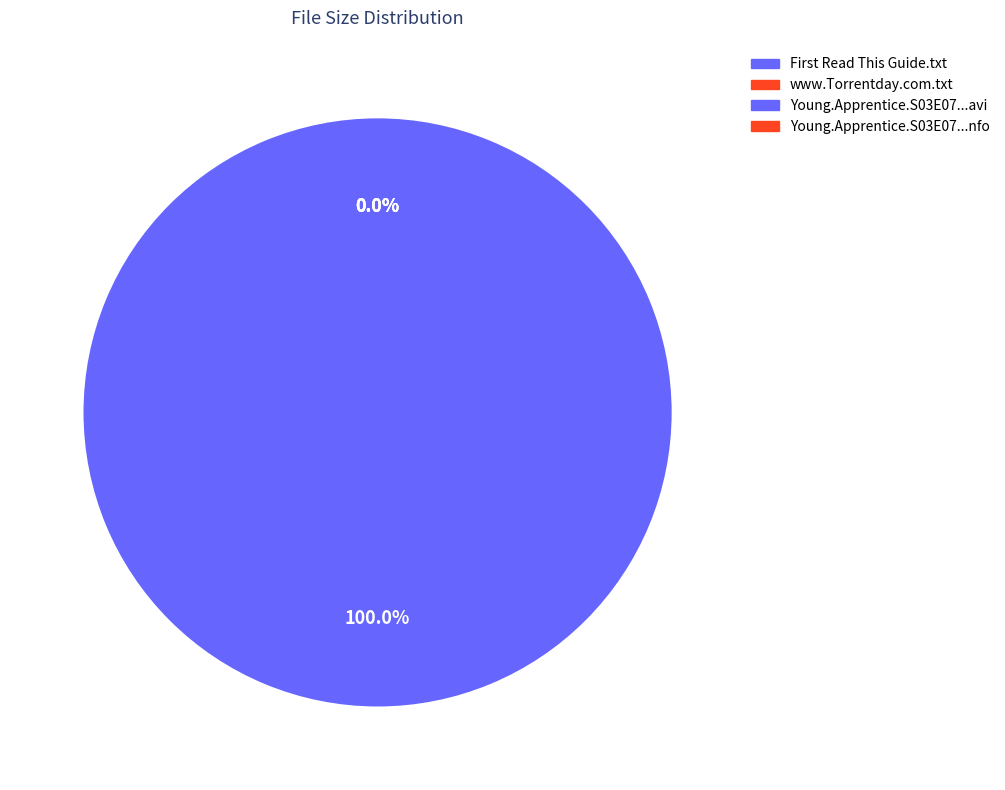

Rank the categories by value from highest to lowest.

Young.Apprentice.S03E07.HDTV.XviD-AFG.avi, First Read This Guide.txt, www.Torrentday.com.txt, Young.Apprentice.S03E07.HDTV.XviD-AFG.nfo